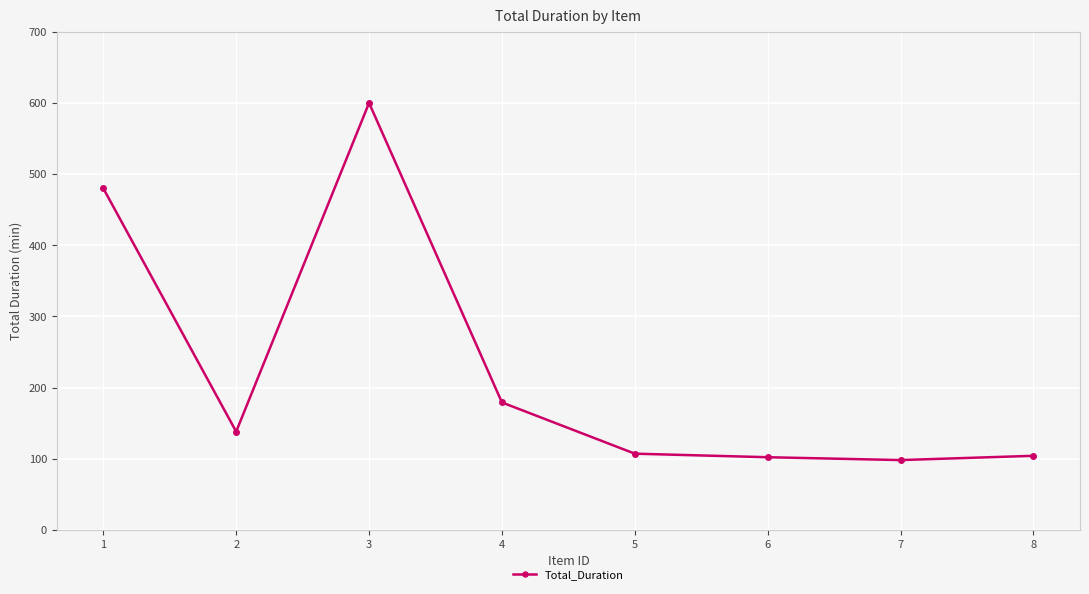

How many lines are shown in the chart?

1